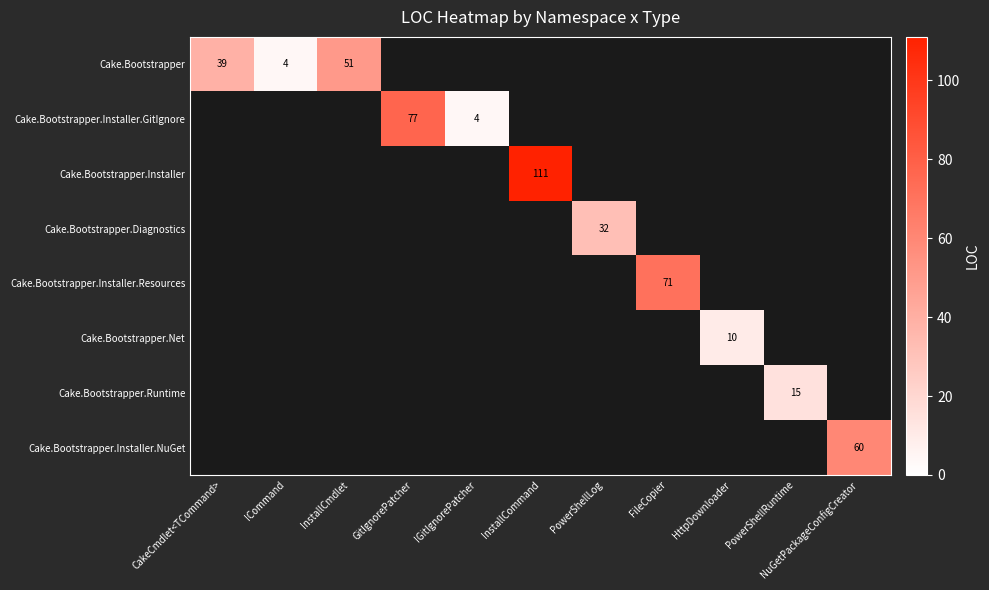

At which category does the chart reach its peak across all series?

InstallCommand